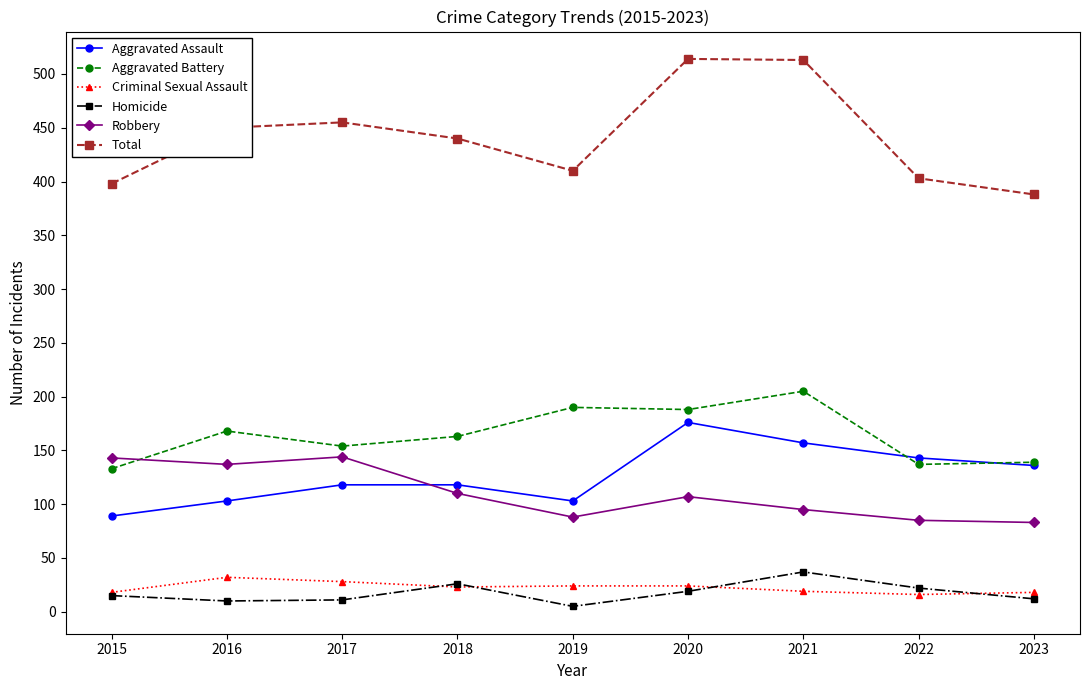

How many categories are shown in the chart?

9